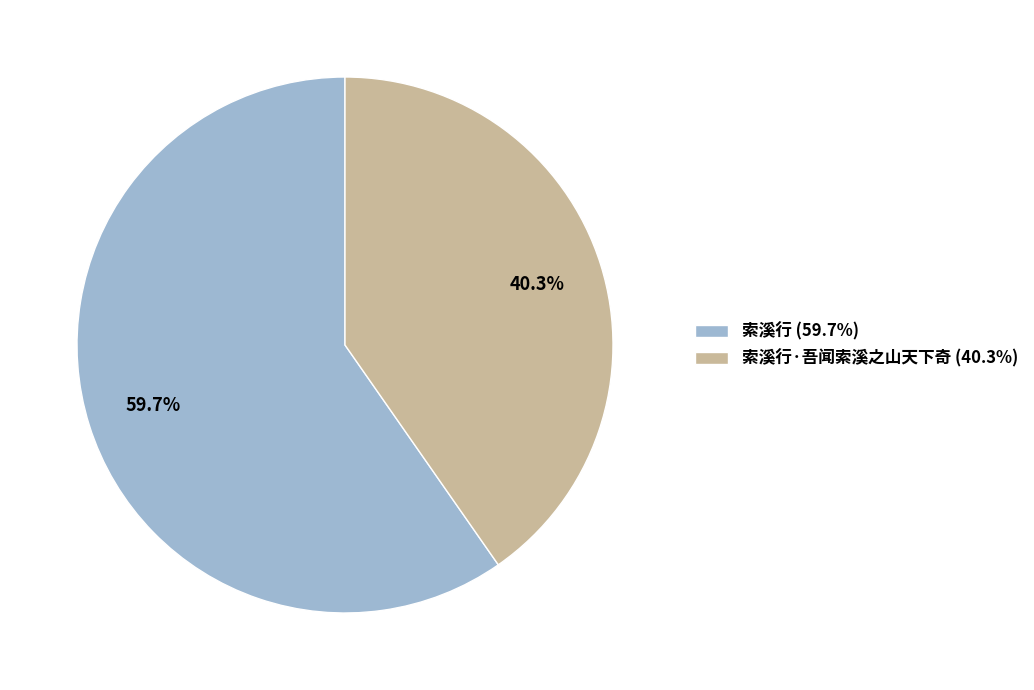

Does any single category account for the majority?

Yes